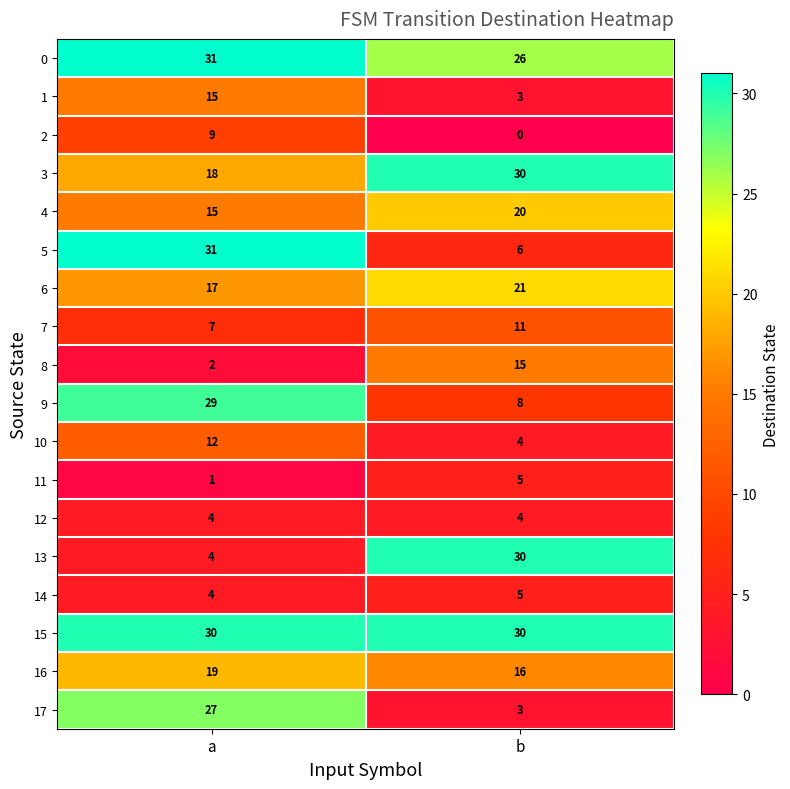

At which category is the sum across all series the highest?

a